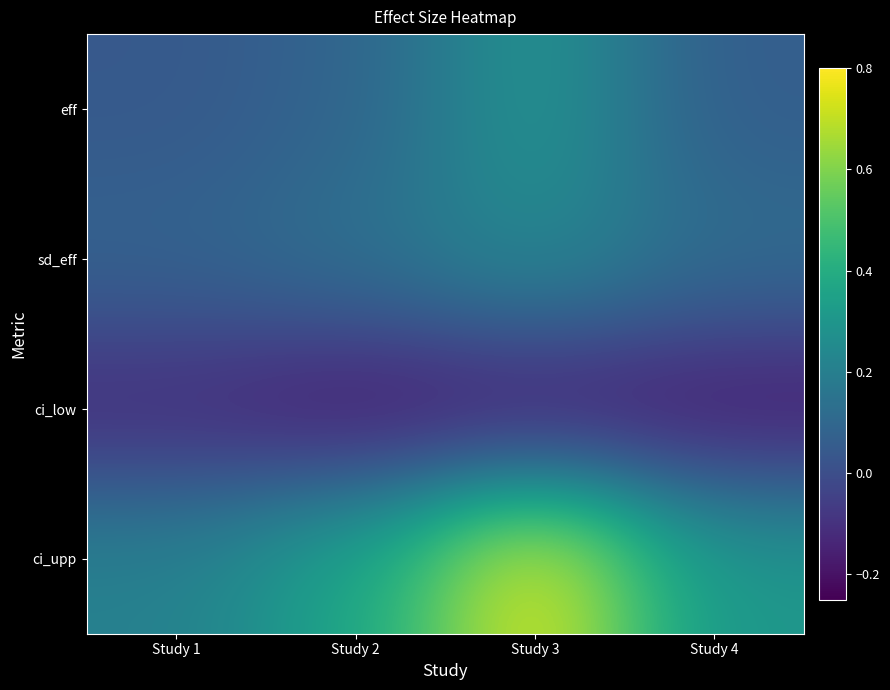

Between Study 1 and Study 3, which is larger?

Study 3